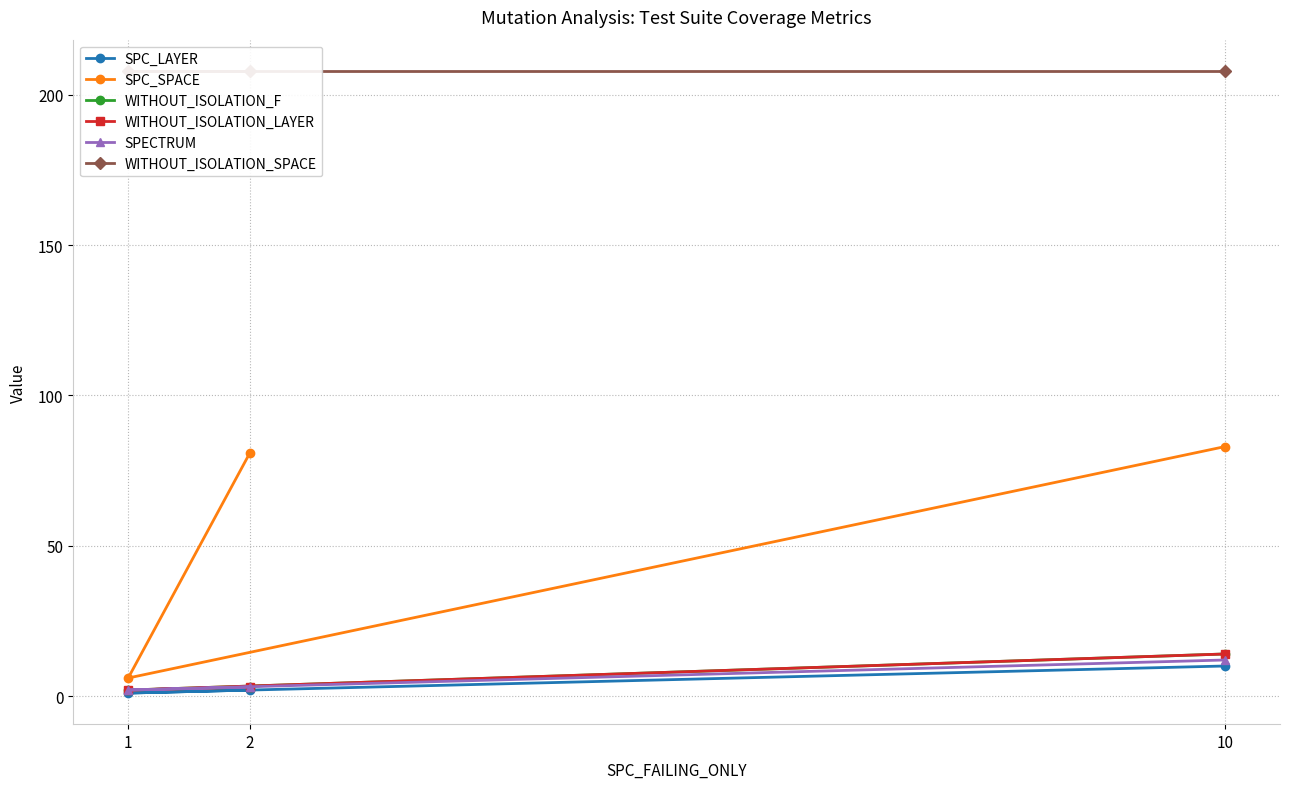

What is the total value across all series at 10?

341